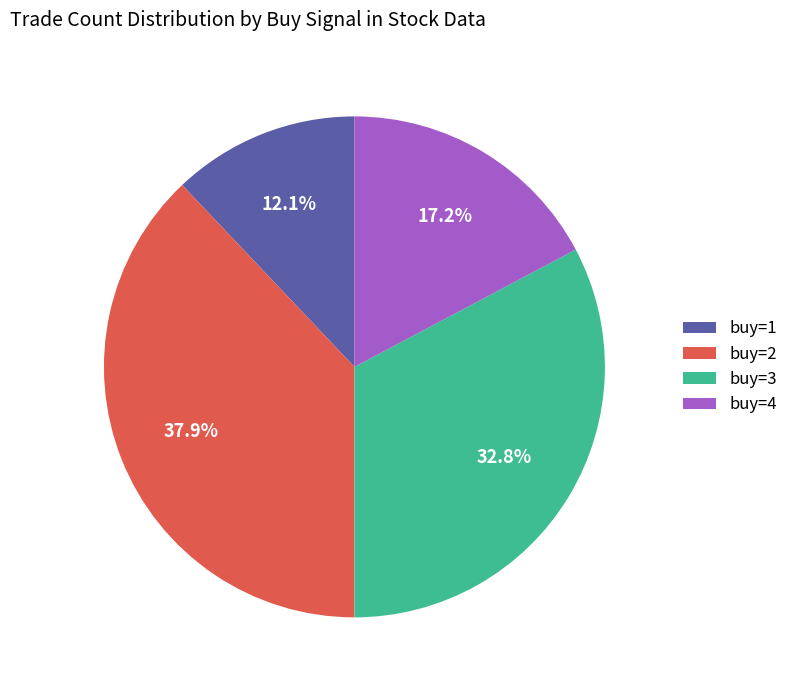

True or false: buy=3 accounts for 24% of the total.

False